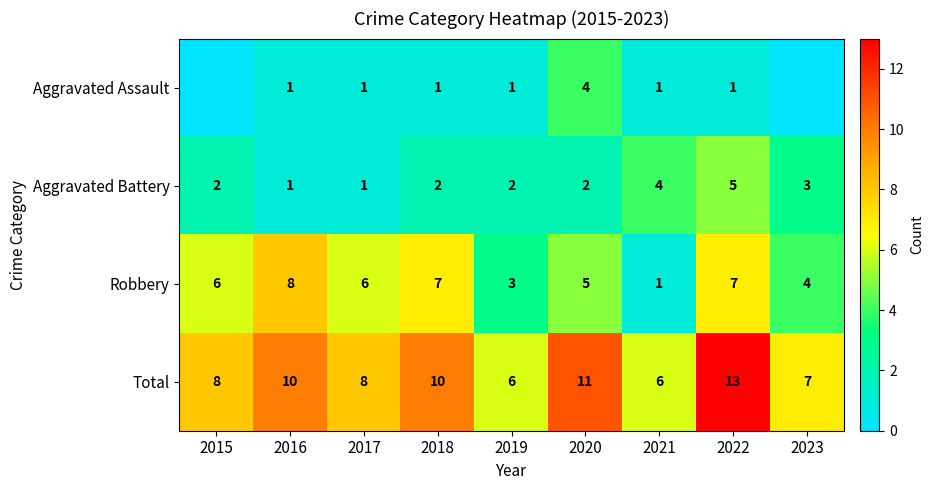

What is the sum of the Aggravated Assault values at 2020 and 2018?

5